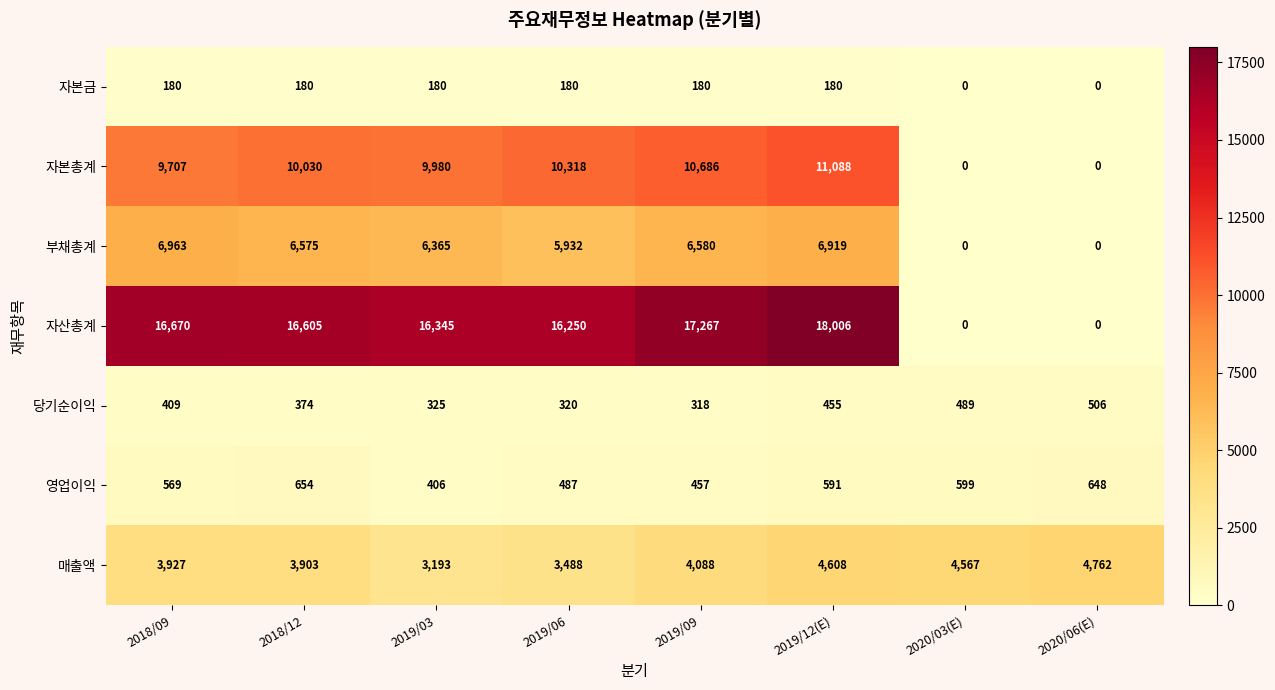

How many values in the 당기순이익 series are below 409?

4